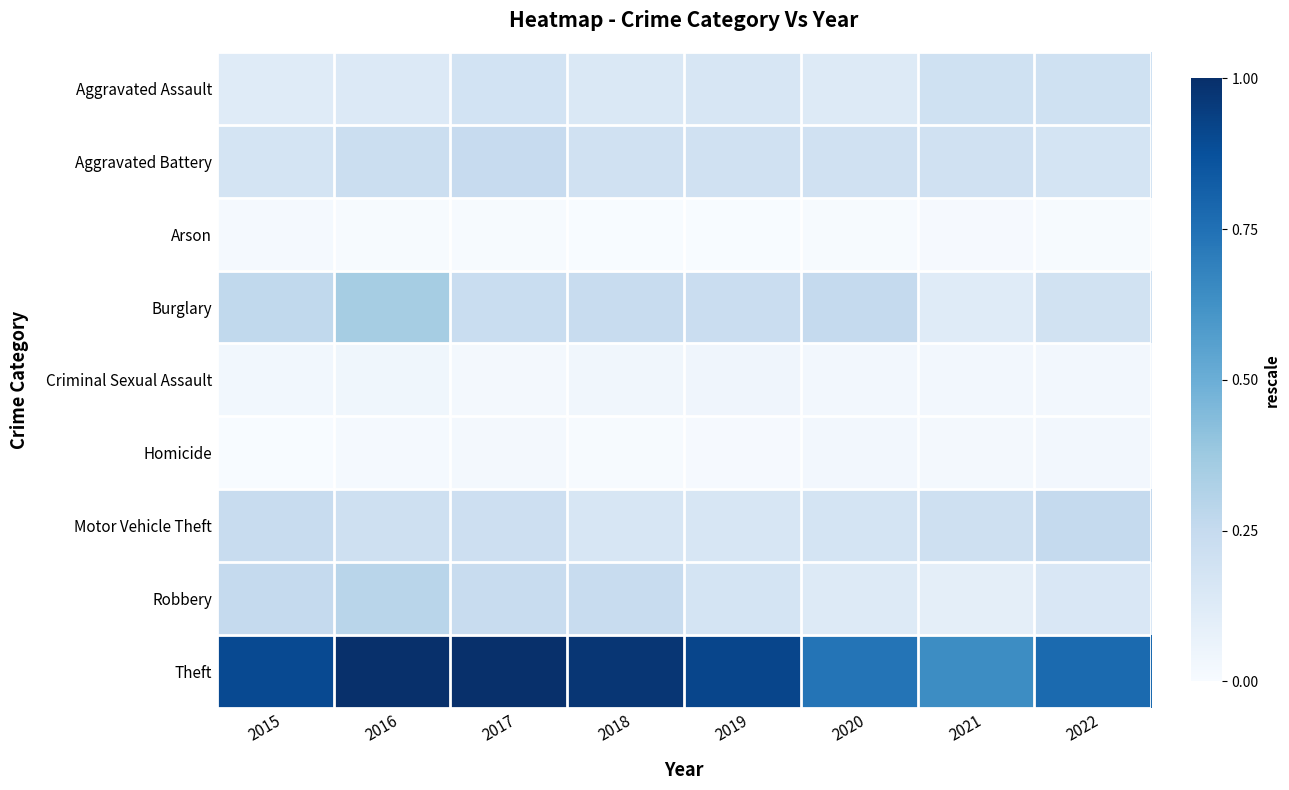

At which category is the sum across all series the highest?

2016